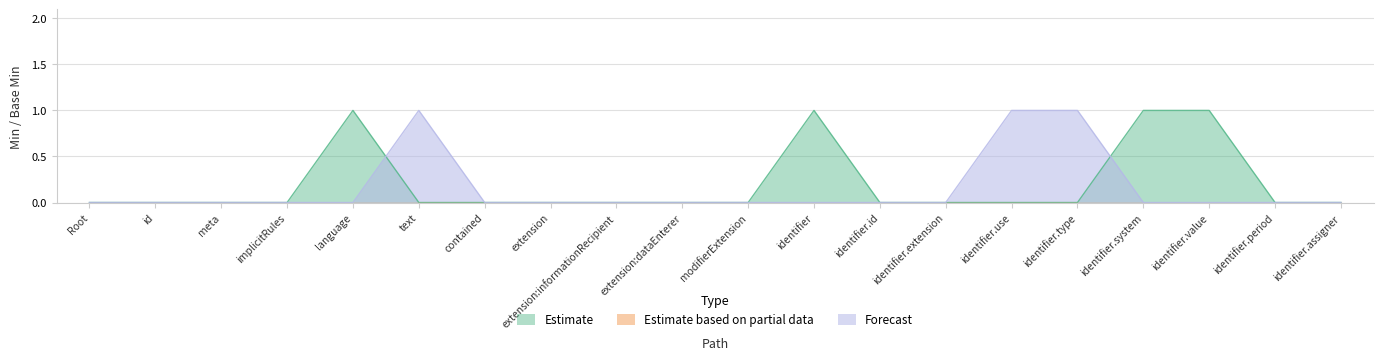

Is the value of Estimate at identifier.use greater than the value of Forecast at contained?

No